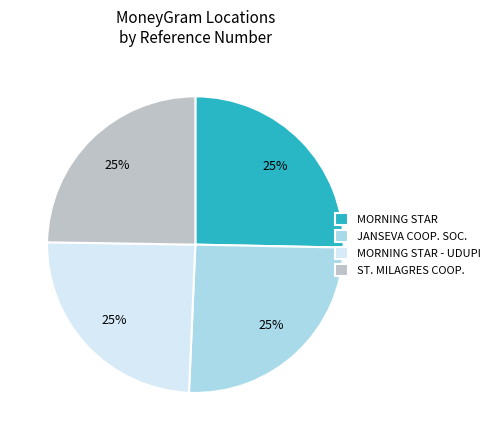

To the nearest percent, what is the average slice percentage?

25%